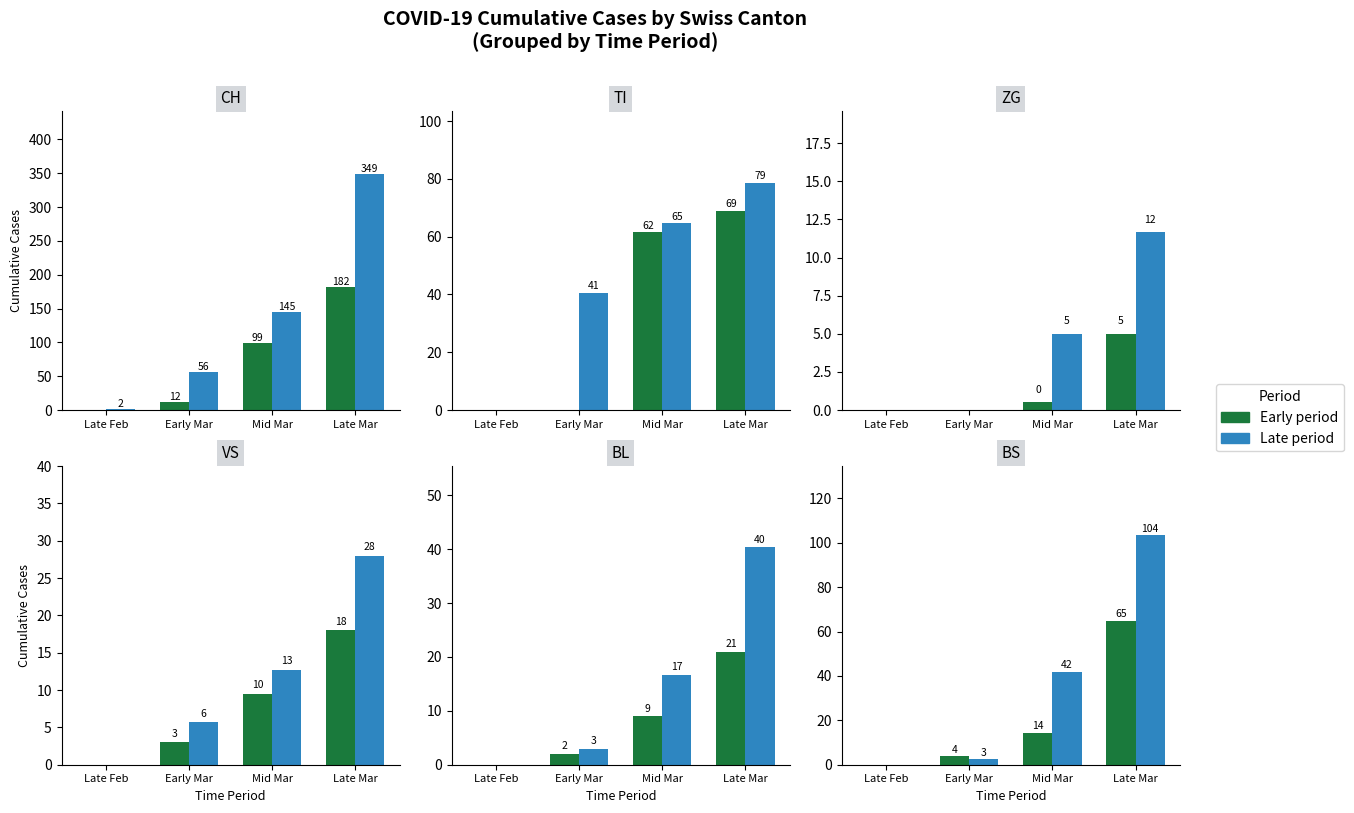

The Late period series shows 55.5 at Late Mar. True or false?

False